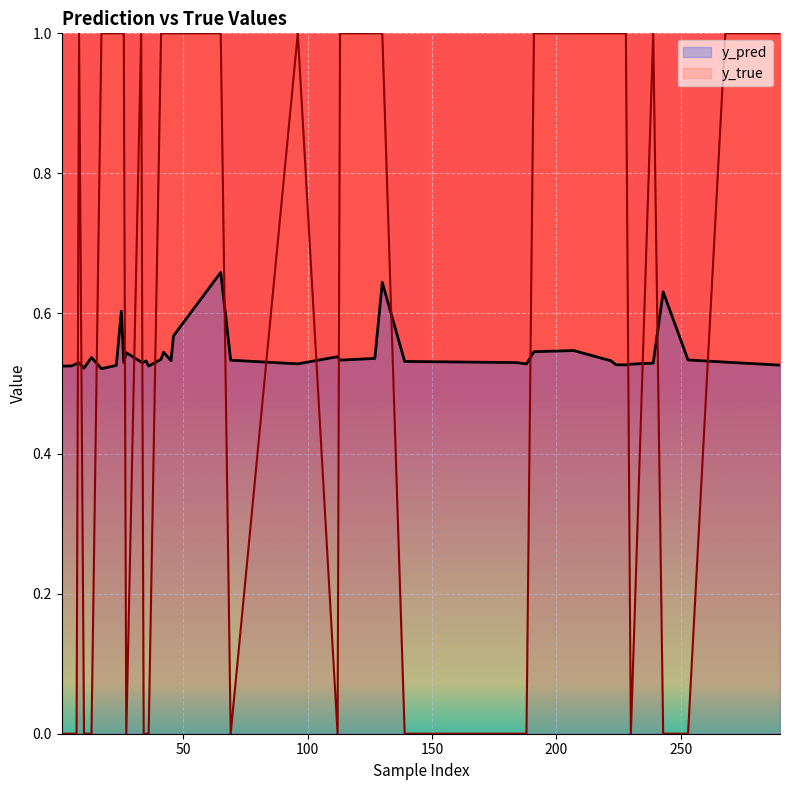

Does the chart display data point markers on the line(s)?

No